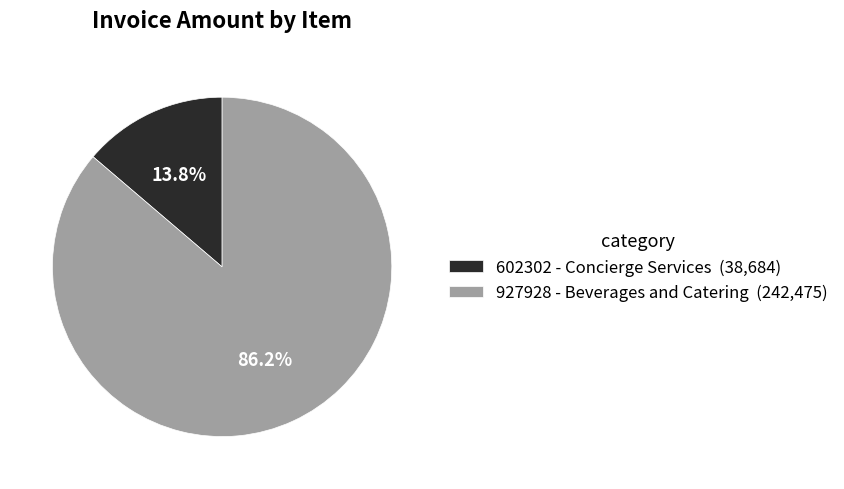

To the nearest percent, what is the difference between the 927928 - Beverages and Catering and 602302 - Concierge Services slice percentages?

72%